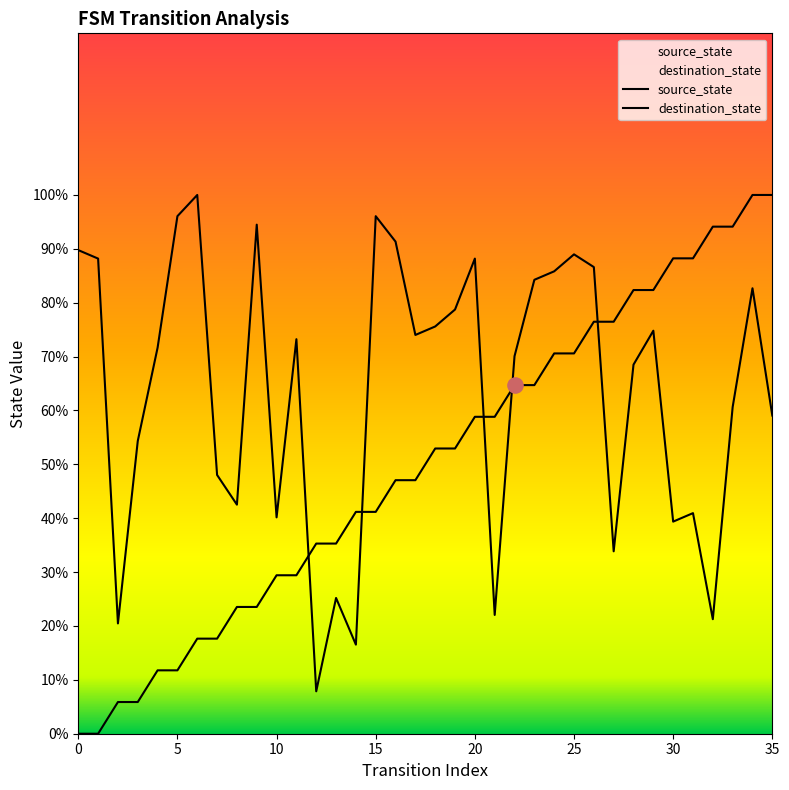

What are all the series names shown in the legend?

source_state, destination_state